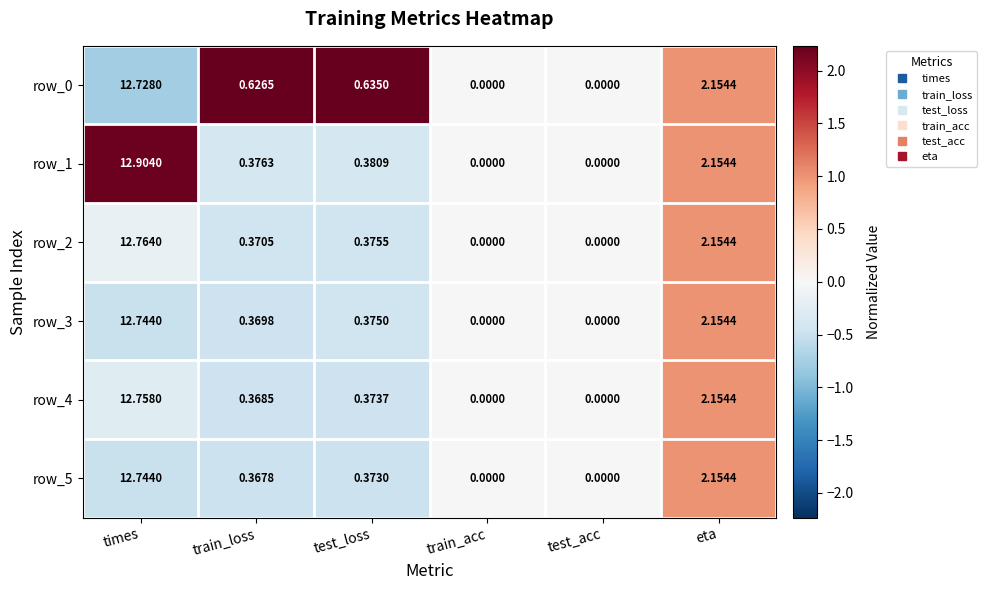

At which category does the chart reach its peak across all series?

times